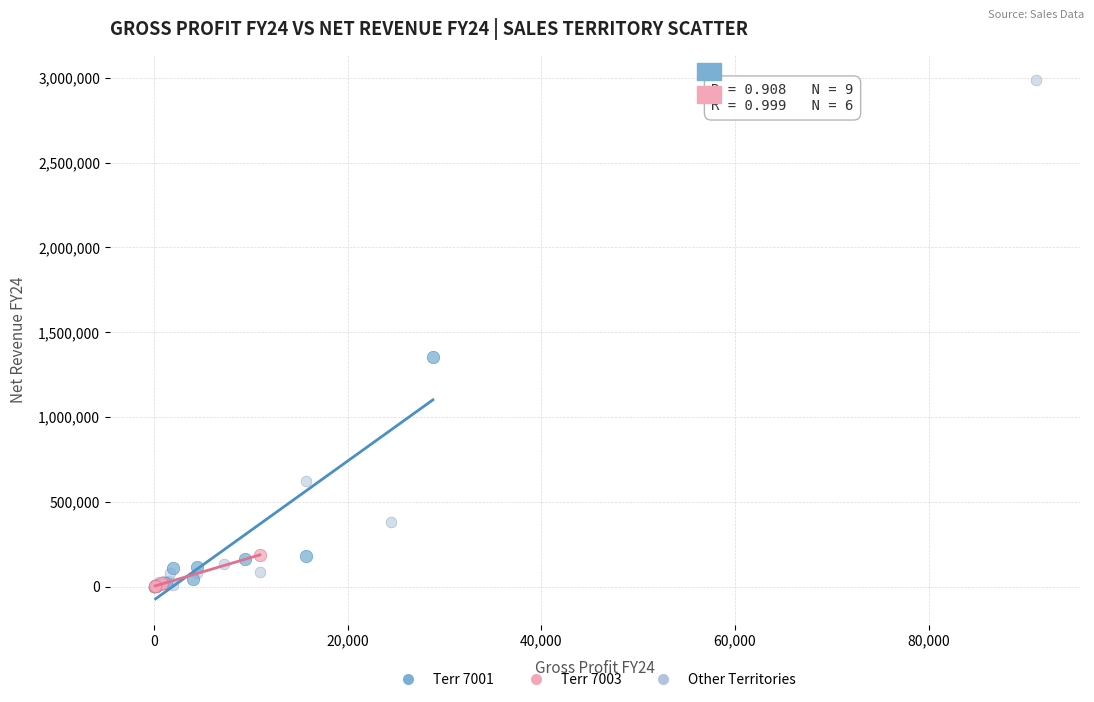

Which series reaches the maximum Y coordinate?

Other Territories